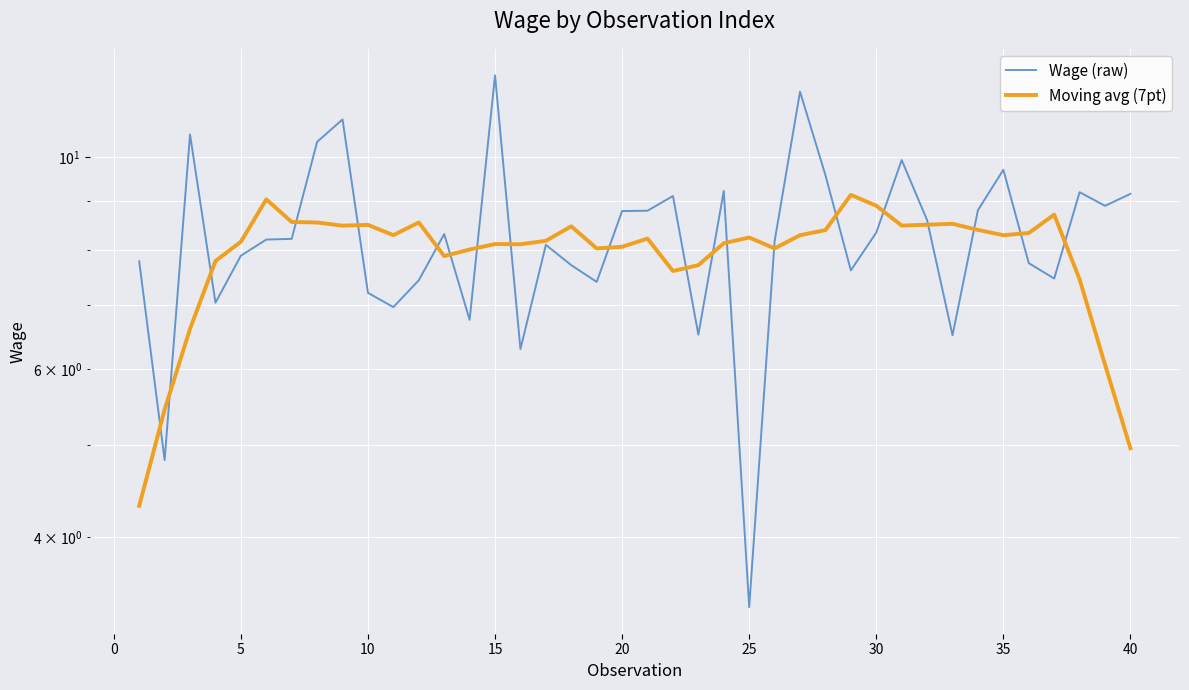

In Wage (raw), how many points are higher than both neighbors (excluding endpoints)?

11